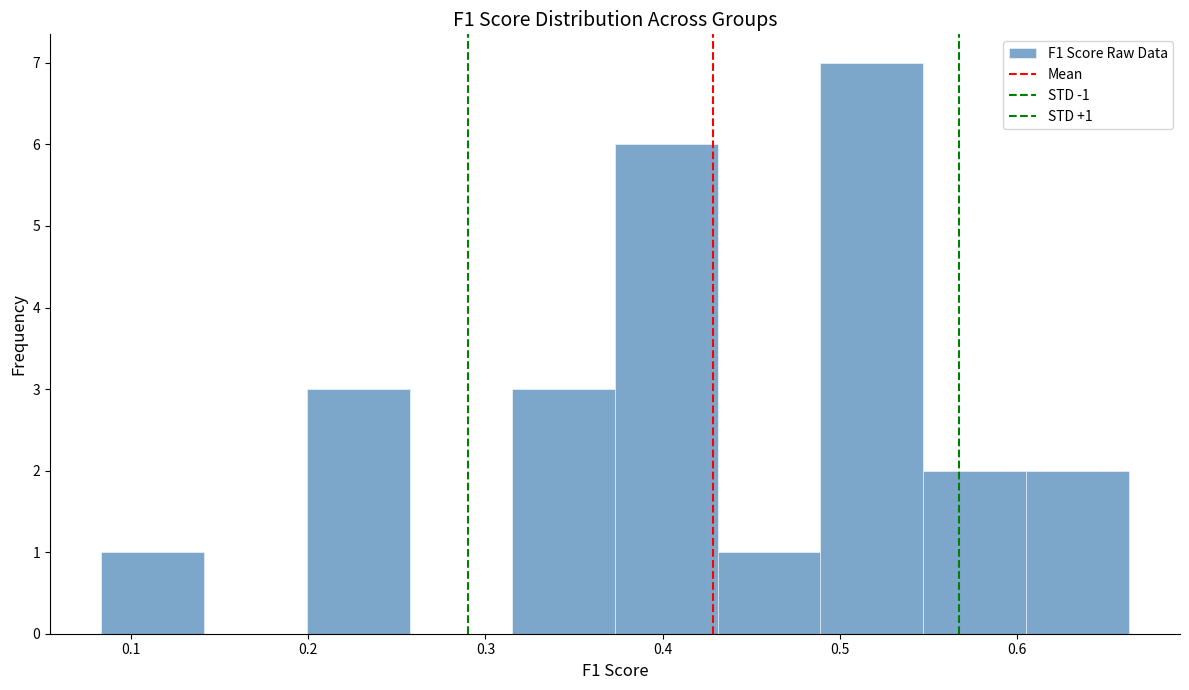

Which range on the x-axis has the tallest bar?

0.49 to 0.55